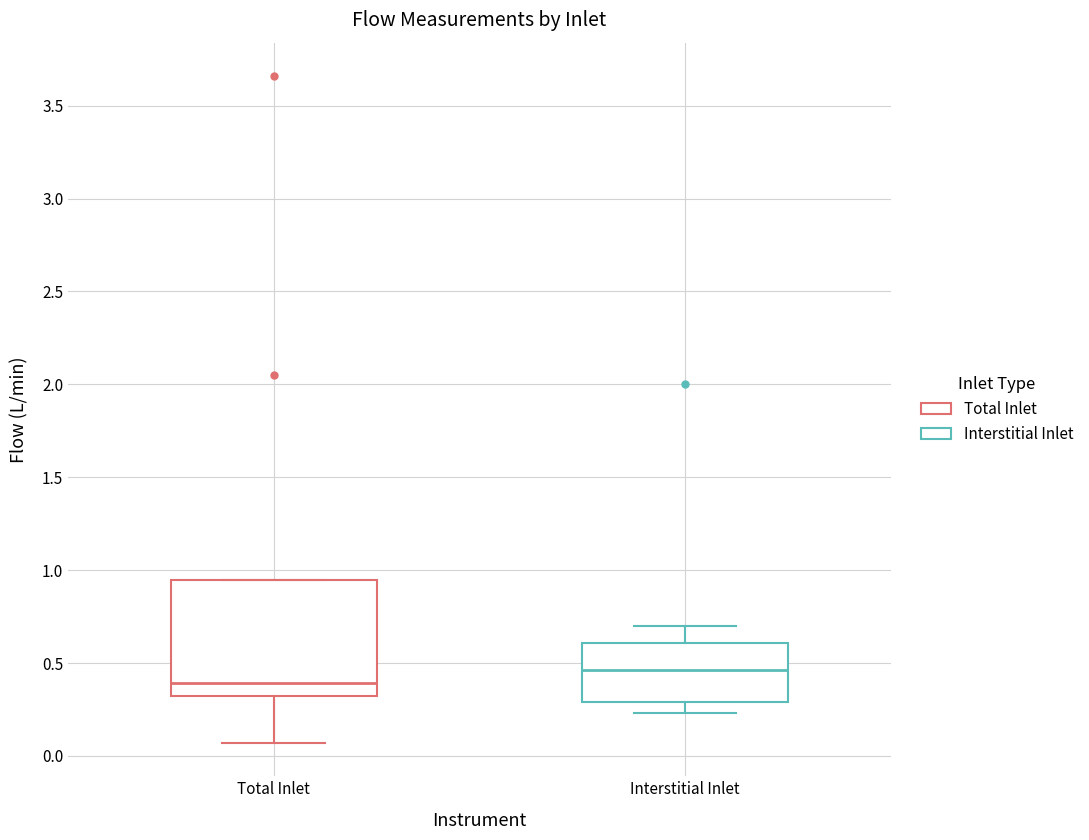

Where does the lower whisker of the box for Total Inlet end on the y-axis? The values are not printed on the chart, so give them approximately, as read against the axis.

0.05